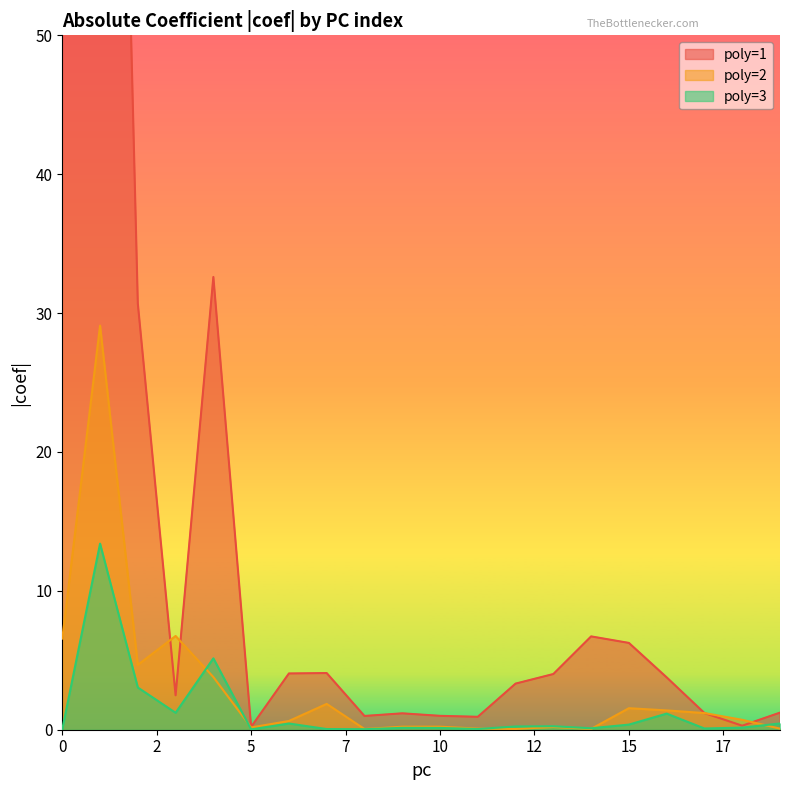

Which series ends up on top after the final intersection of poly=2 and poly=3?

poly=3